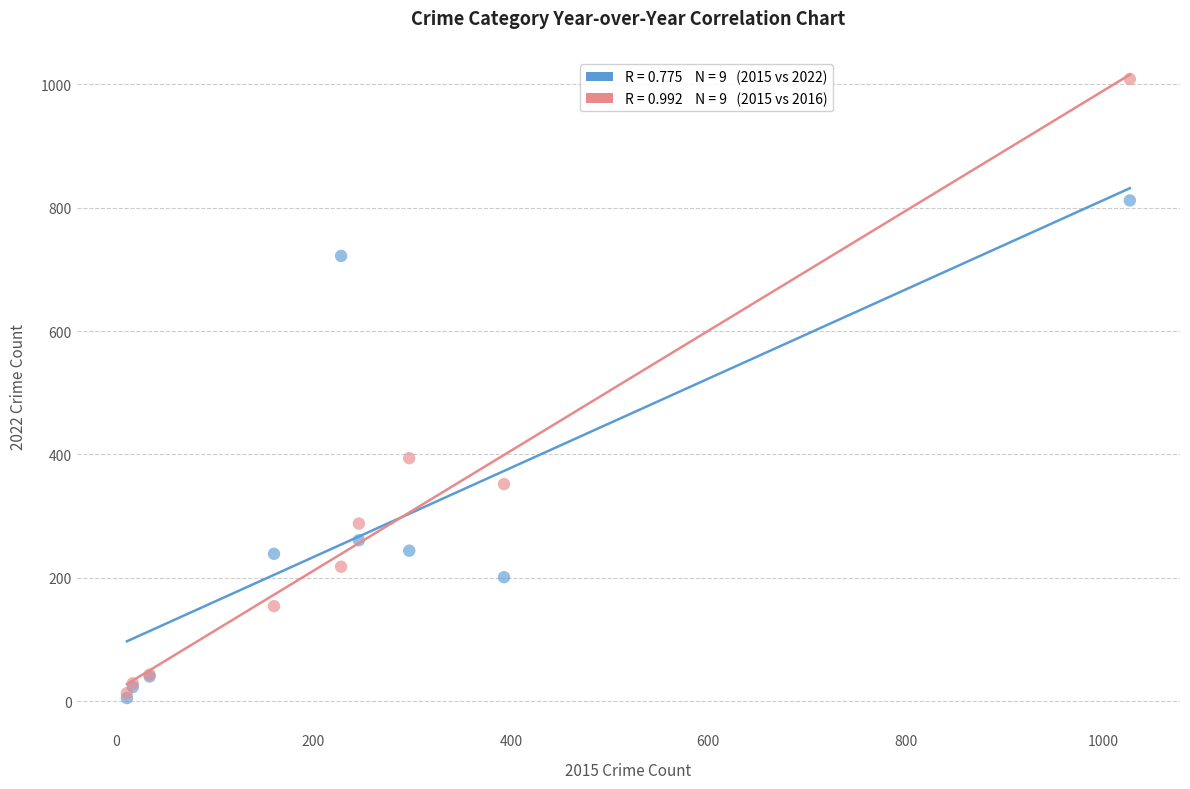

Across all series, what Y value is closest to 507?

394